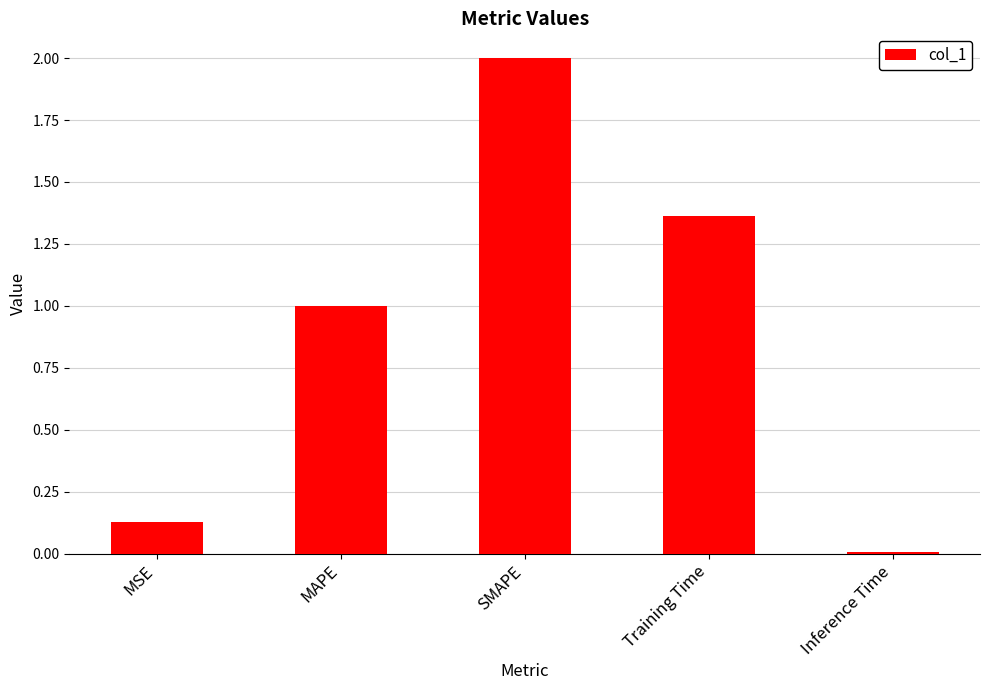

List the labels in order of value, largest first.

SMAPE, Training Time, MAPE, MSE, Inference Time